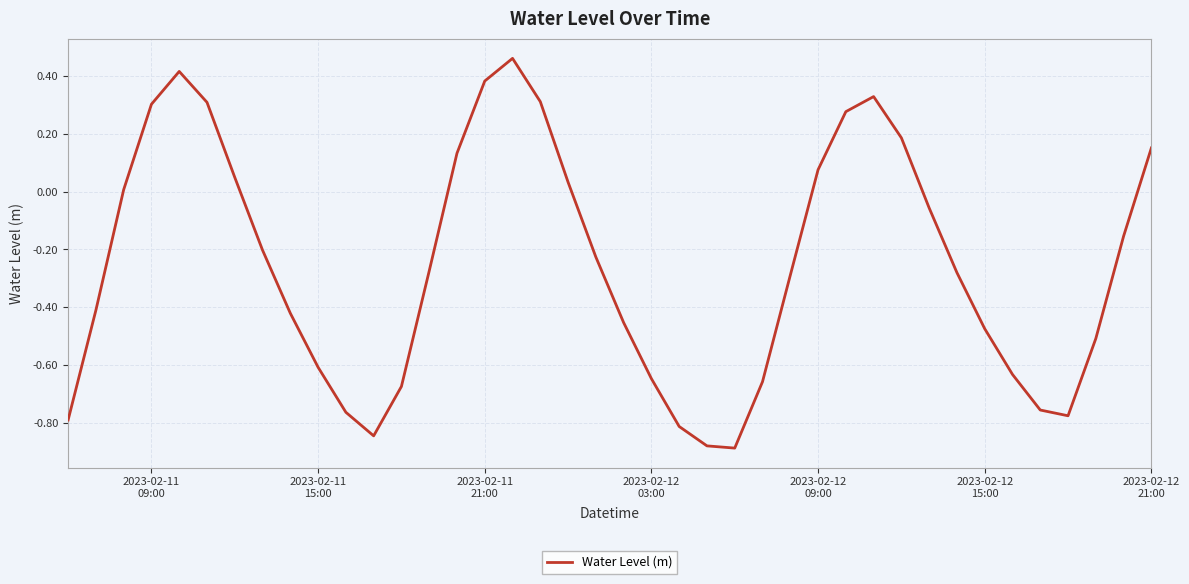

Does the chart have visible grid lines?

Yes